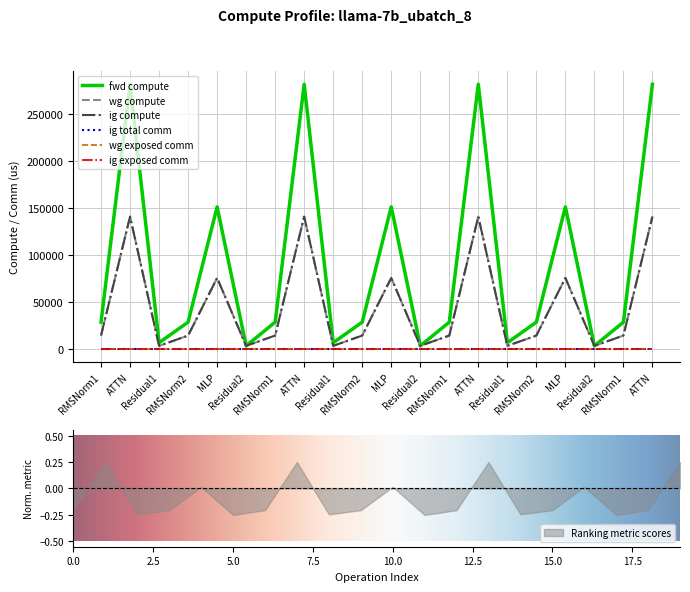

True or false: Ranking metric scores has a value of -0.1 at 5.0.

False